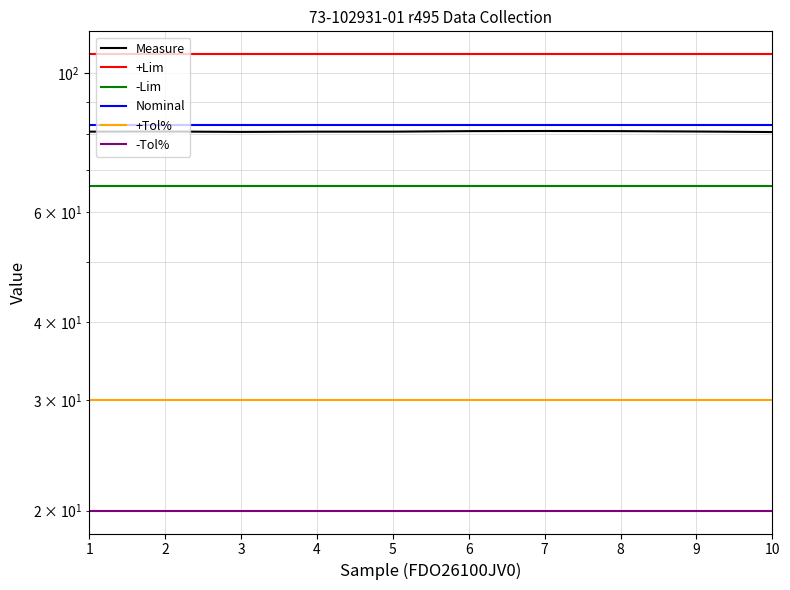

Which has a higher value, 6 or 8?

6